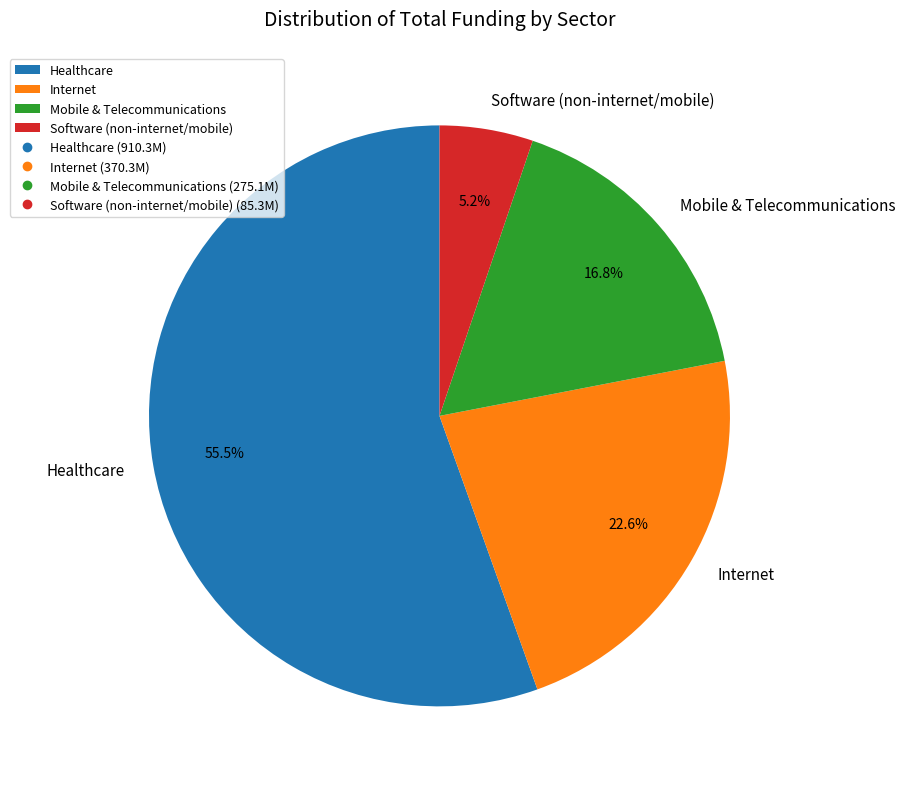

Which category has the biggest portion of the pie?

Healthcare